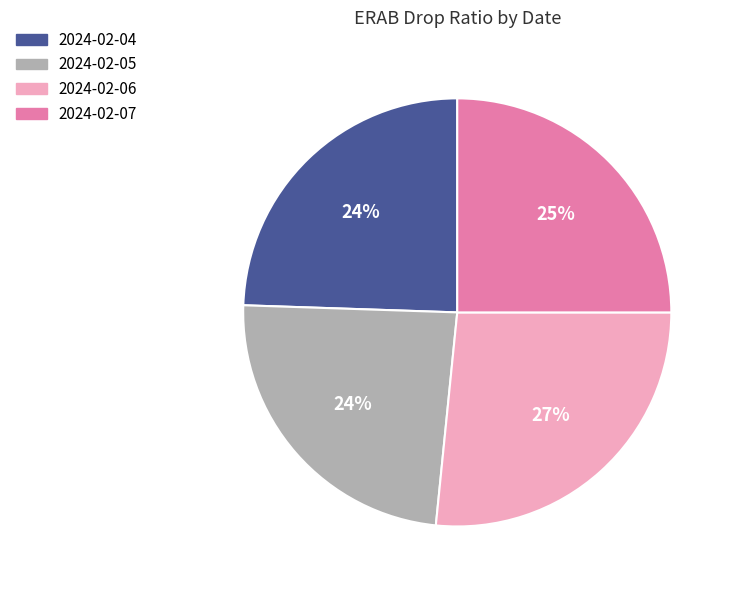

Between 2024-02-05 and 2024-02-06, which is larger?

2024-02-06